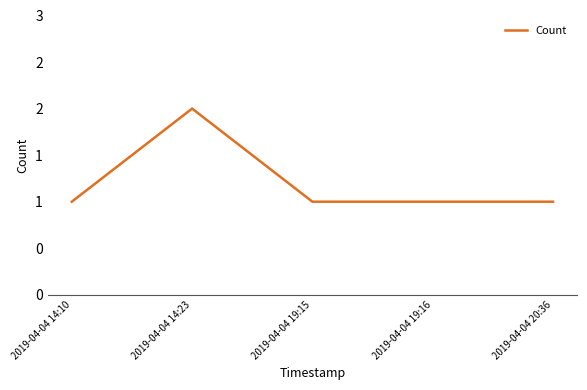

Which category has the lowest value across all series?

2019-04-04 14:10